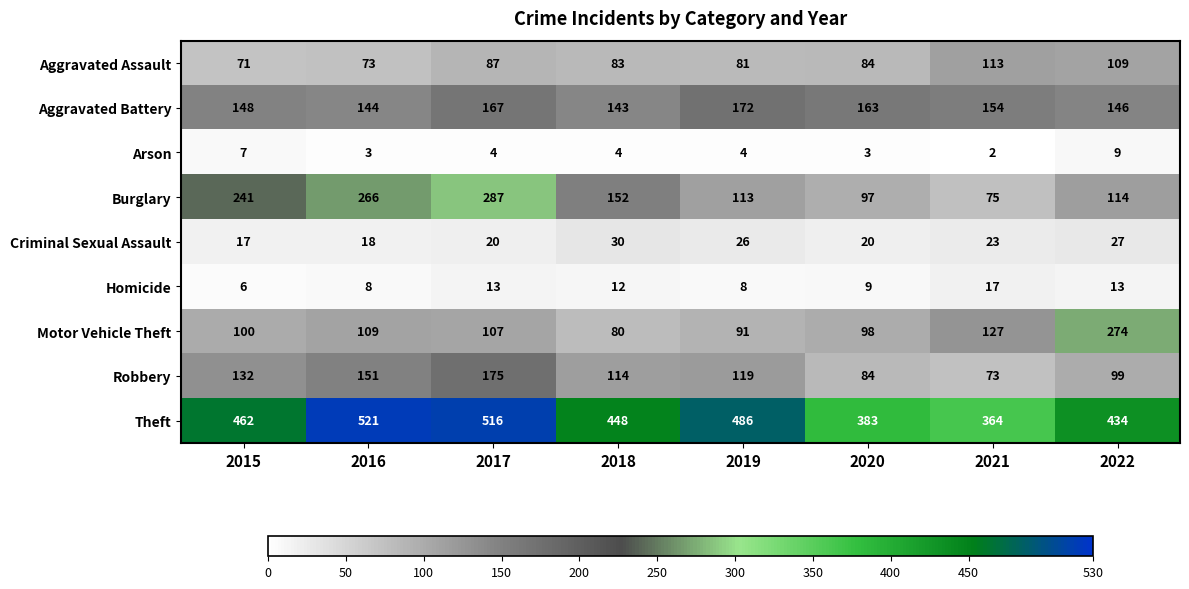

What is the total value across all series at 2021?

948